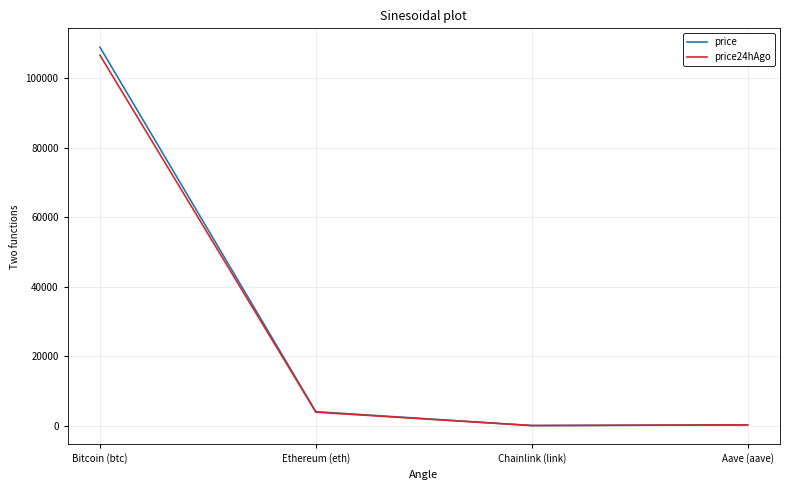

True or false: price24hAgo has more than 0 interior local peaks.

False